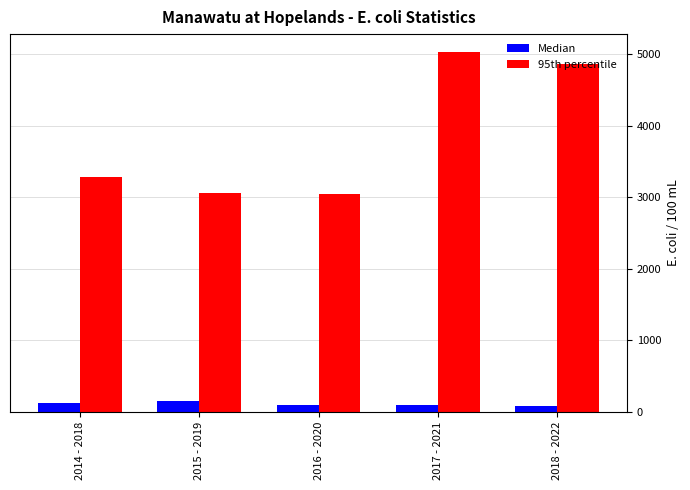

How many categories are shown in the chart?

5